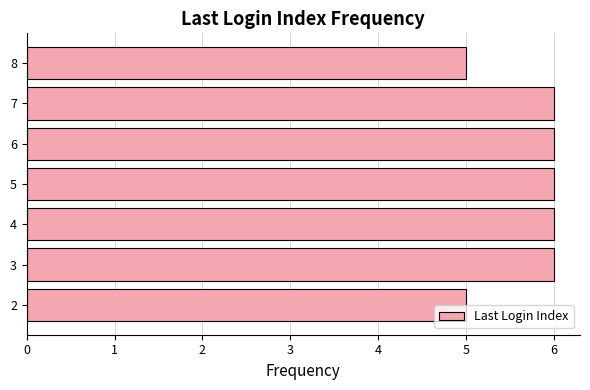

How many values are between 5 and 6?

7